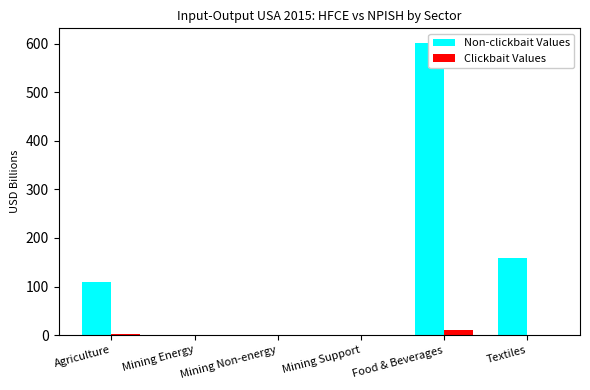

What are all the series names shown in the legend?

Non-clickbait Values, Clickbait Values